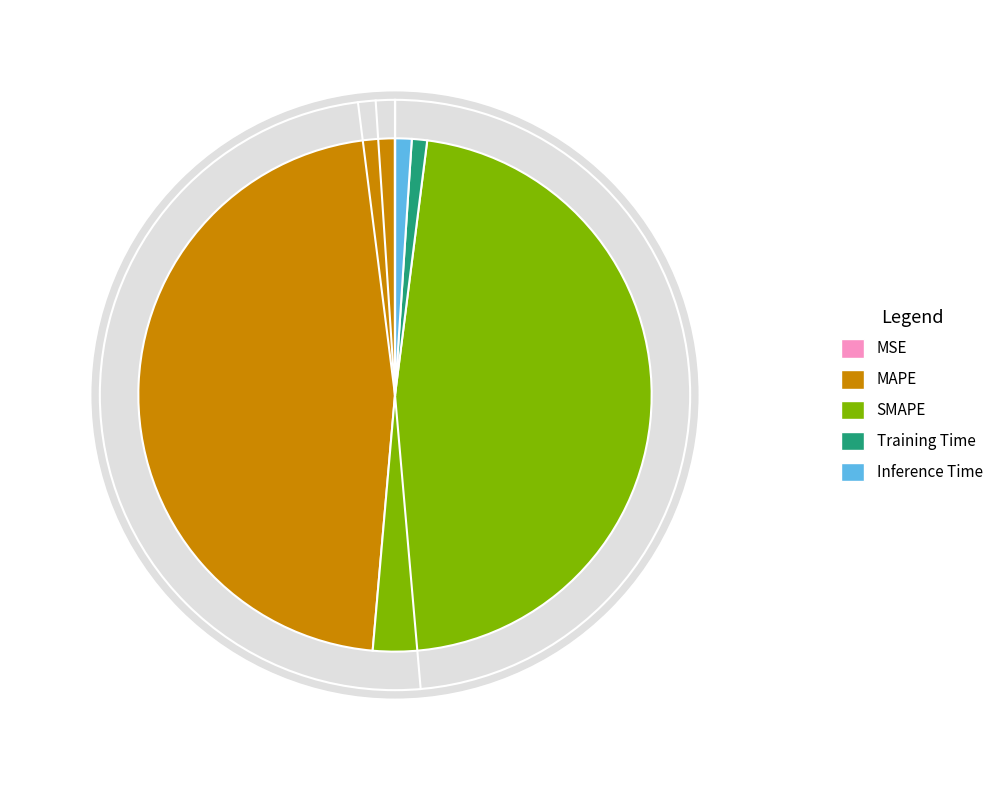

Which has a higher value, SMAPE or MSE?

SMAPE